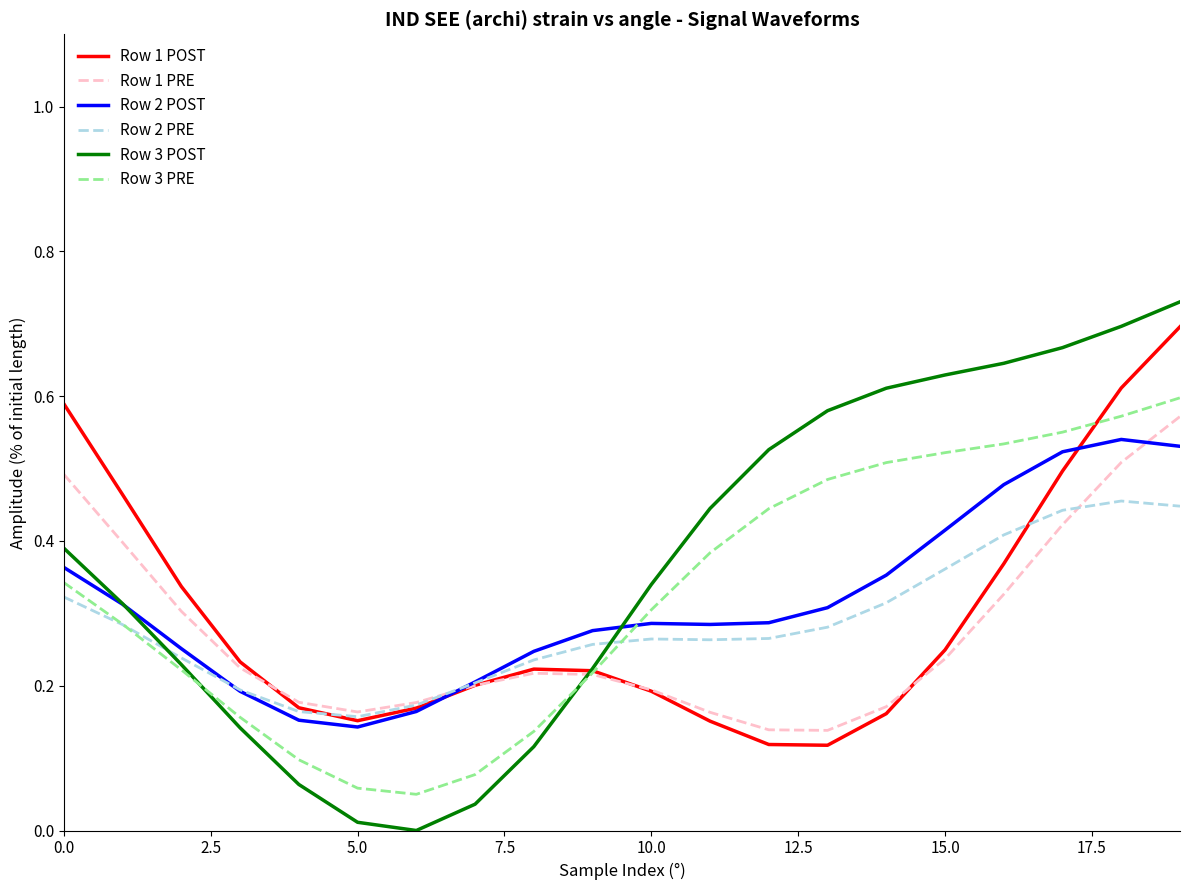

Which series has the largest range (max minus min)?

Row 3 POST